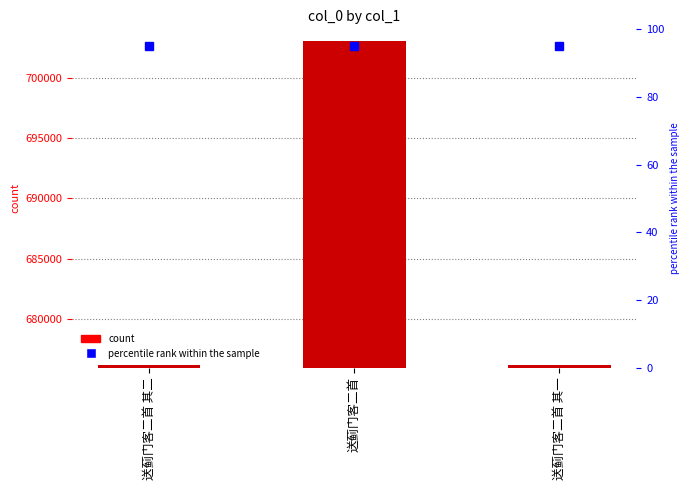

What is the label of the 2nd bar from the right?

送蓟门客二首